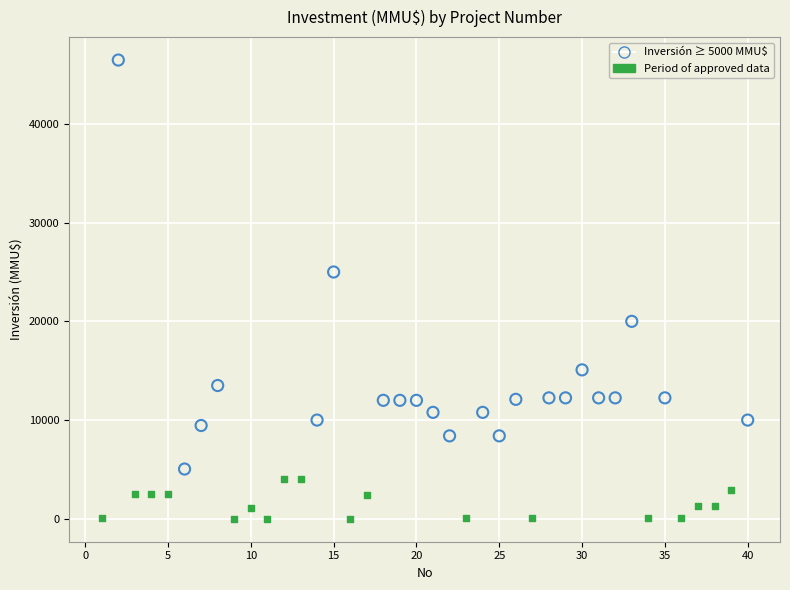

Which series has the largest Y range (max minus min)?

Inversión ≥ 5000 MMU$